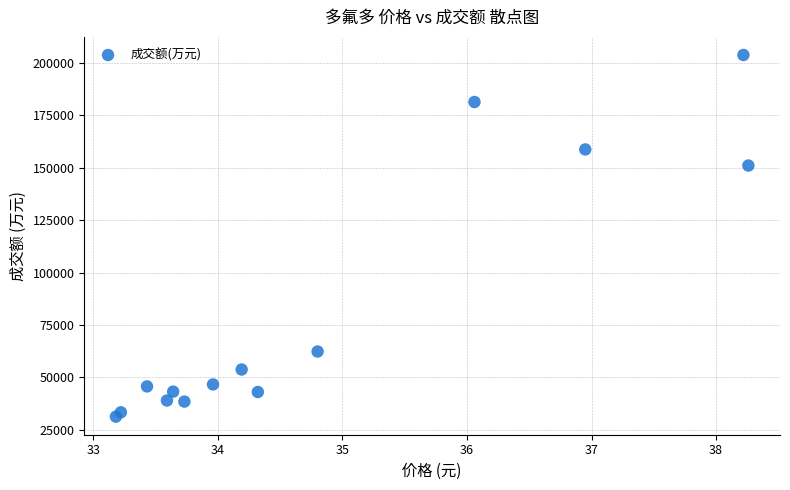

What Y value in the scatter plot is closest to 117547?

151060